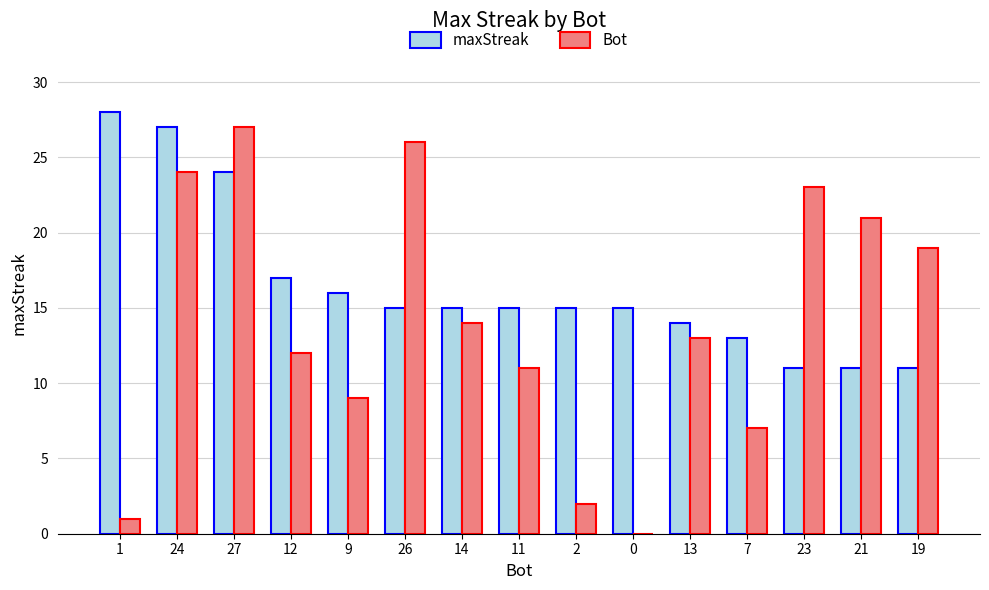

How many distinct data groups are displayed?

2